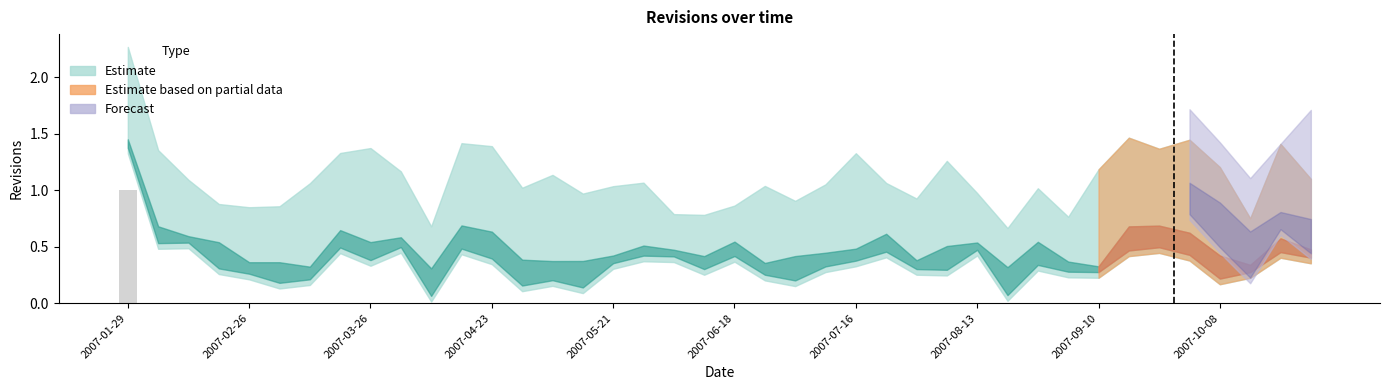

List the labels in order of value, smallest first.

2007-02-05, 2007-02-12, 2007-02-19, 2007-02-26, 2007-03-05, 2007-03-12, 2007-03-19, 2007-03-26, 2007-04-02, 2007-04-09, 2007-04-16, 2007-04-23, 2007-04-30, 2007-05-07, 2007-05-14, 2007-05-21, 2007-05-28, 2007-06-04, 2007-06-11, 2007-06-18, 2007-06-25, 2007-07-02, 2007-07-09, 2007-07-16, 2007-07-23, 2007-07-30, 2007-08-06, 2007-08-13, 2007-08-20, 2007-08-27, 2007-09-03, 2007-09-10, 2007-09-17, 2007-09-24, 2007-10-01, 2007-10-08, 2007-10-15, 2007-10-22, 2007-10-29, 2007-01-29